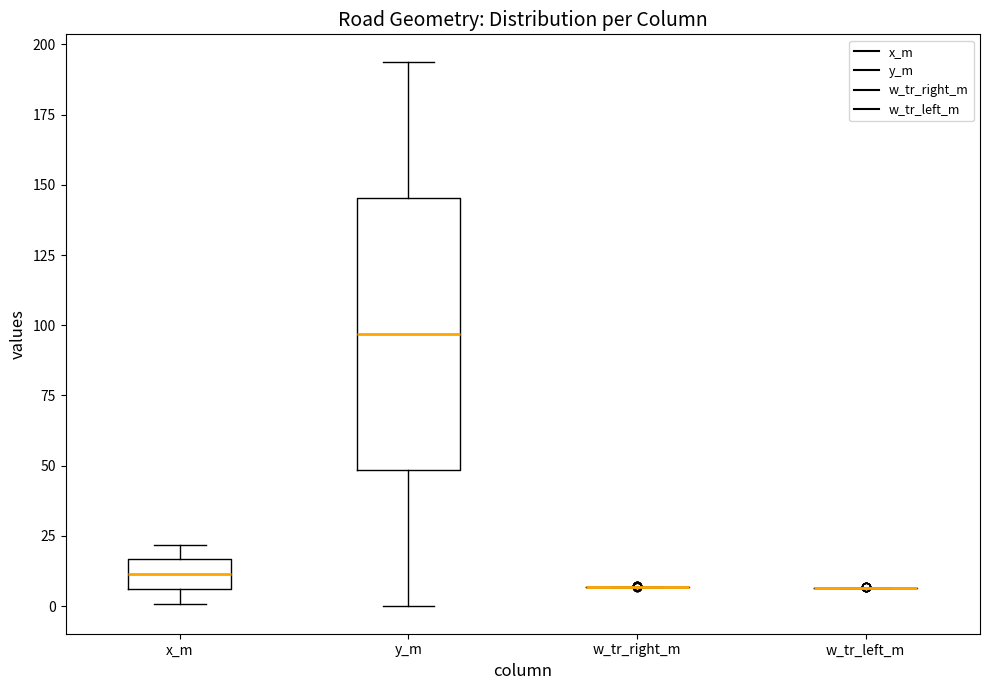

Comparing the boxes themselves (not the whiskers), which one is the tallest?

y_m